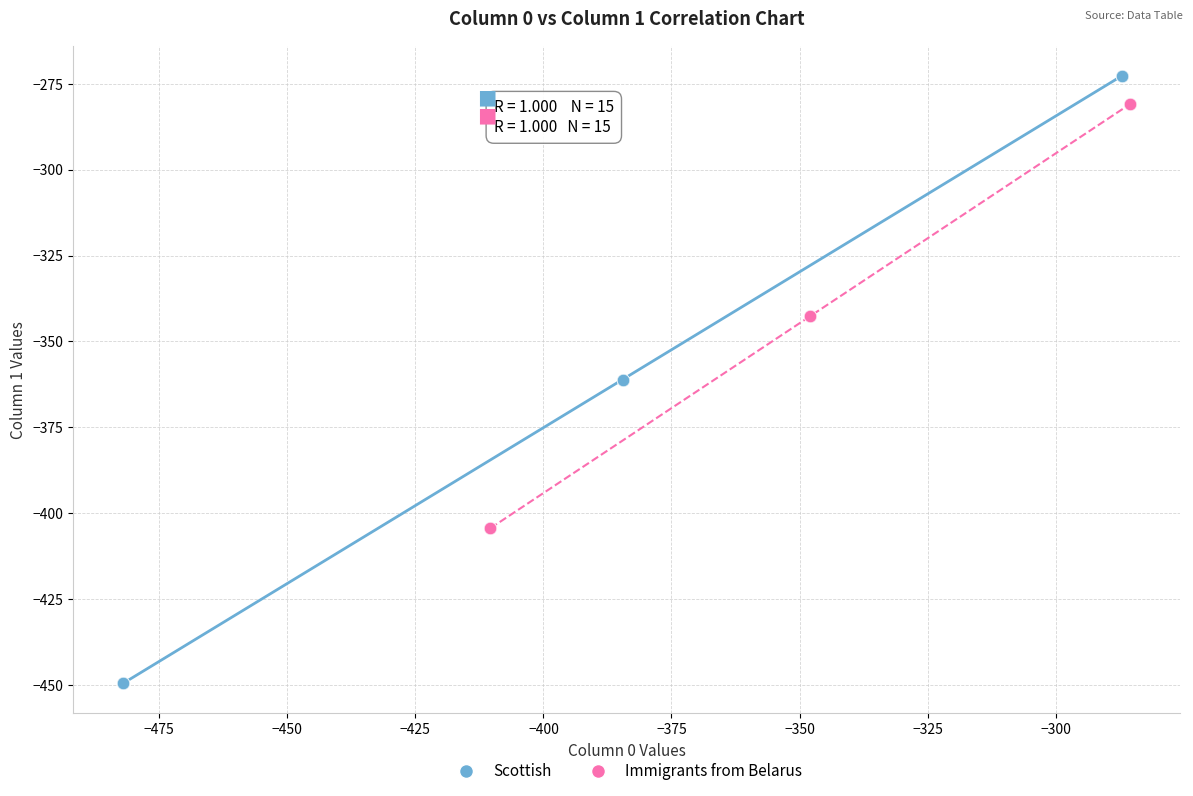

Which series has the largest Y range (max minus min)?

Scottish